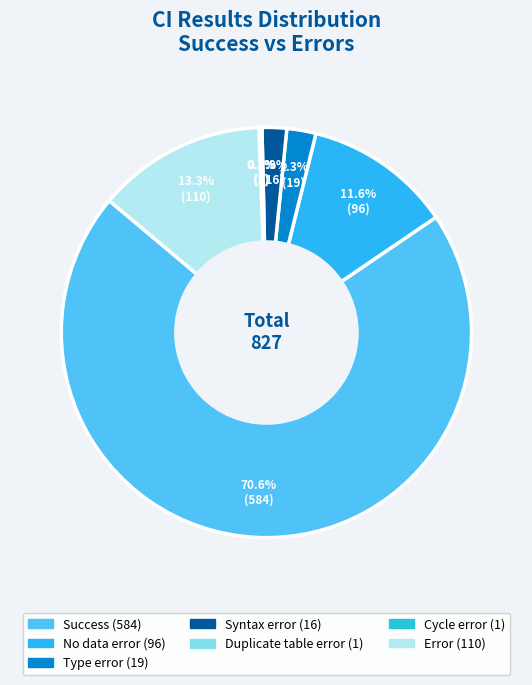

How many segments does this pie chart have?

7